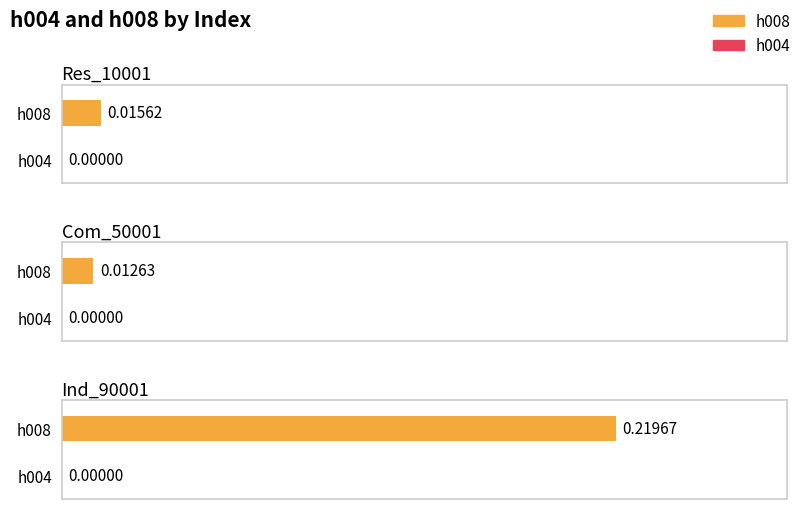

What is the label of the 2nd bar from the right?

Com_50001